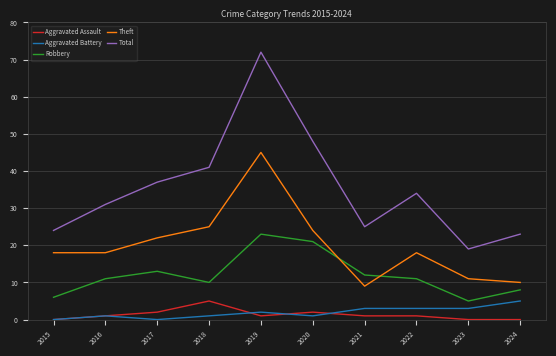

True or false: Robbery has a value of 13 at 2020.

False